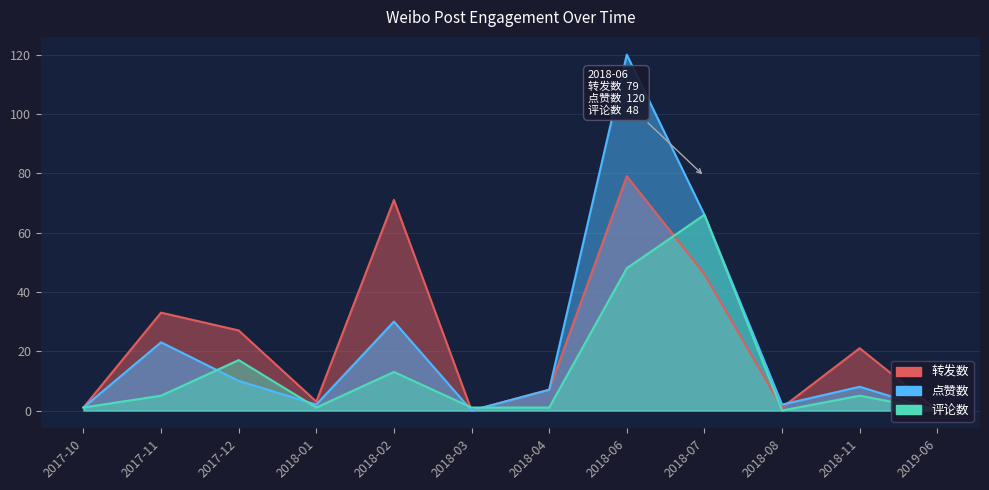

What is the total value across all series at 2018-02?

114